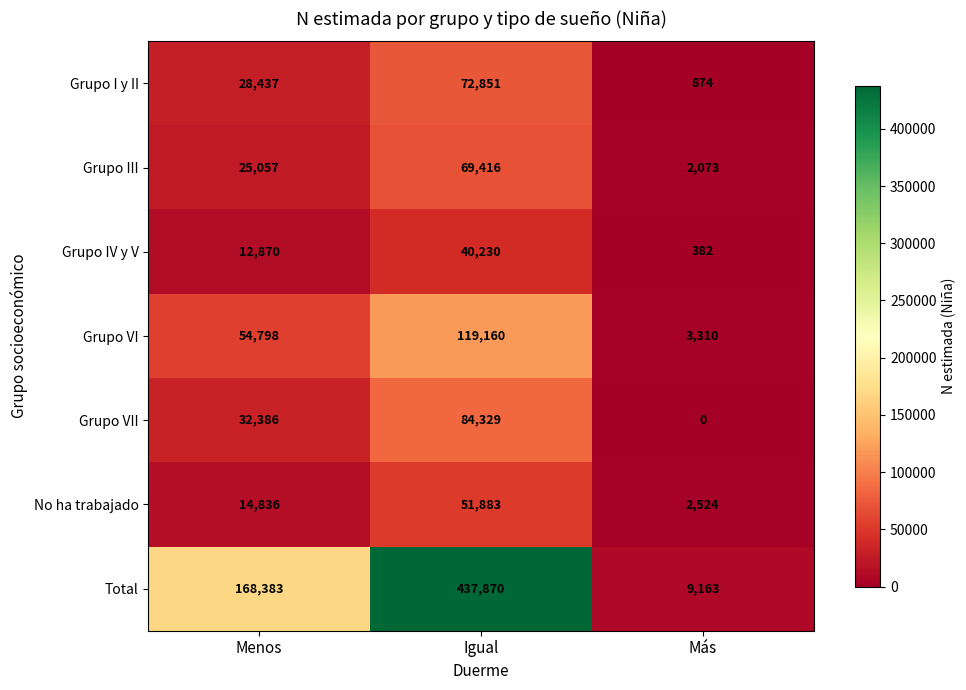

The No ha trabajado series shows 4724 at Menos. True or false?

False